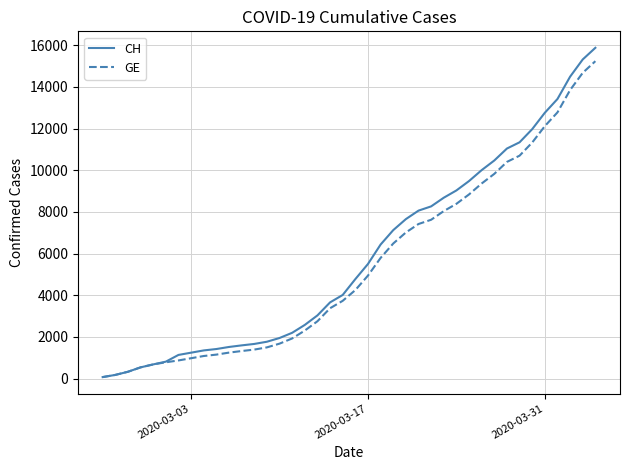

What is the highest value of the CH series?

15875